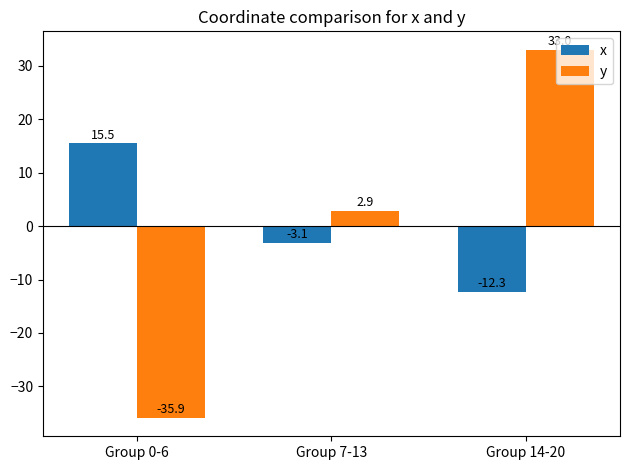

What is the spread (max minus min) of values at Group 7-13?

6.0